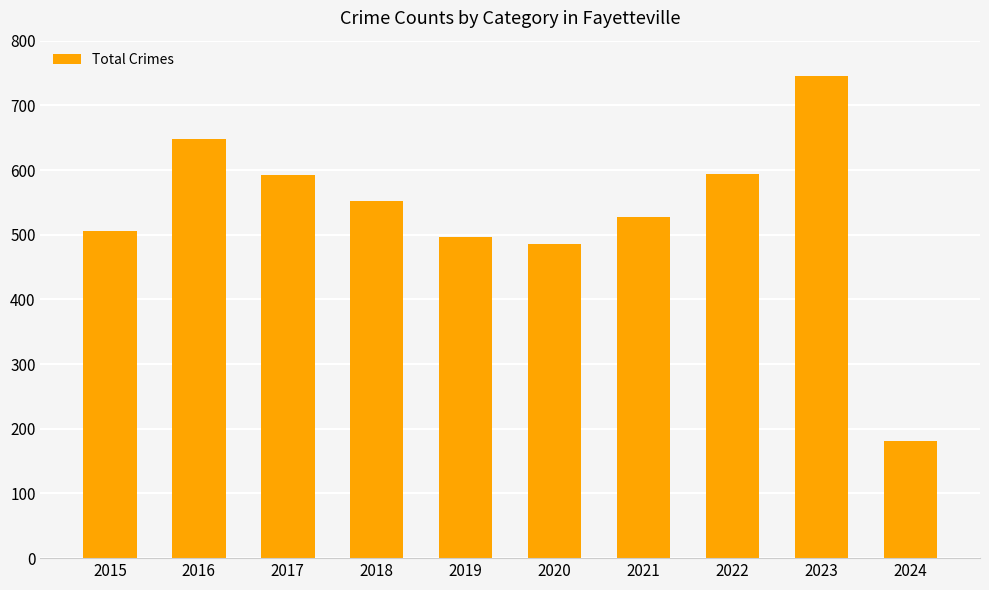

Where does the data first go above 552?

2016